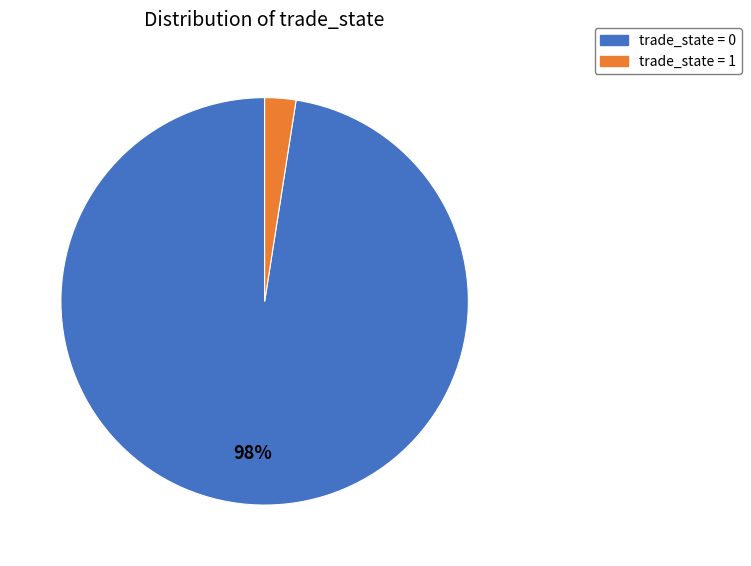

To the nearest percent, what is the average slice percentage?

50%